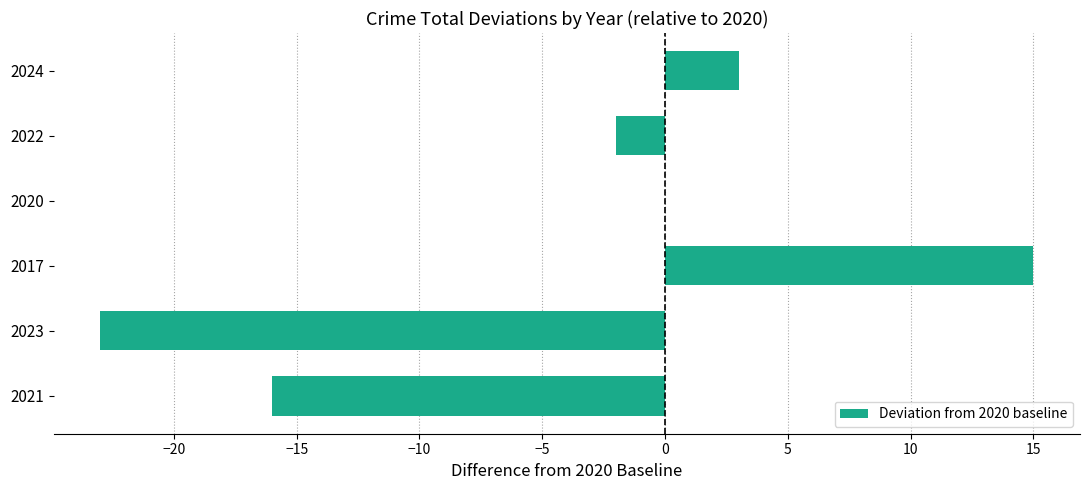

What is the sum of the values at 2021 and 2024?

-13